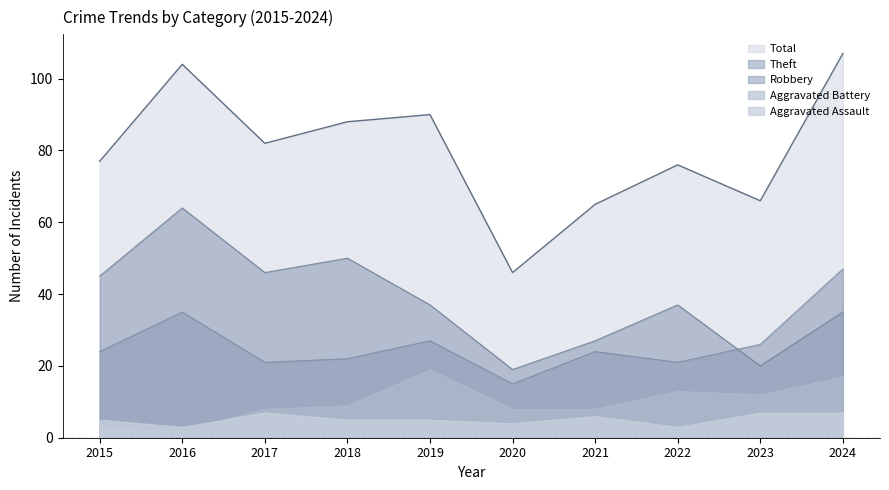

Is the value of Robbery at 2018 greater than the value of Total at 2017?

No